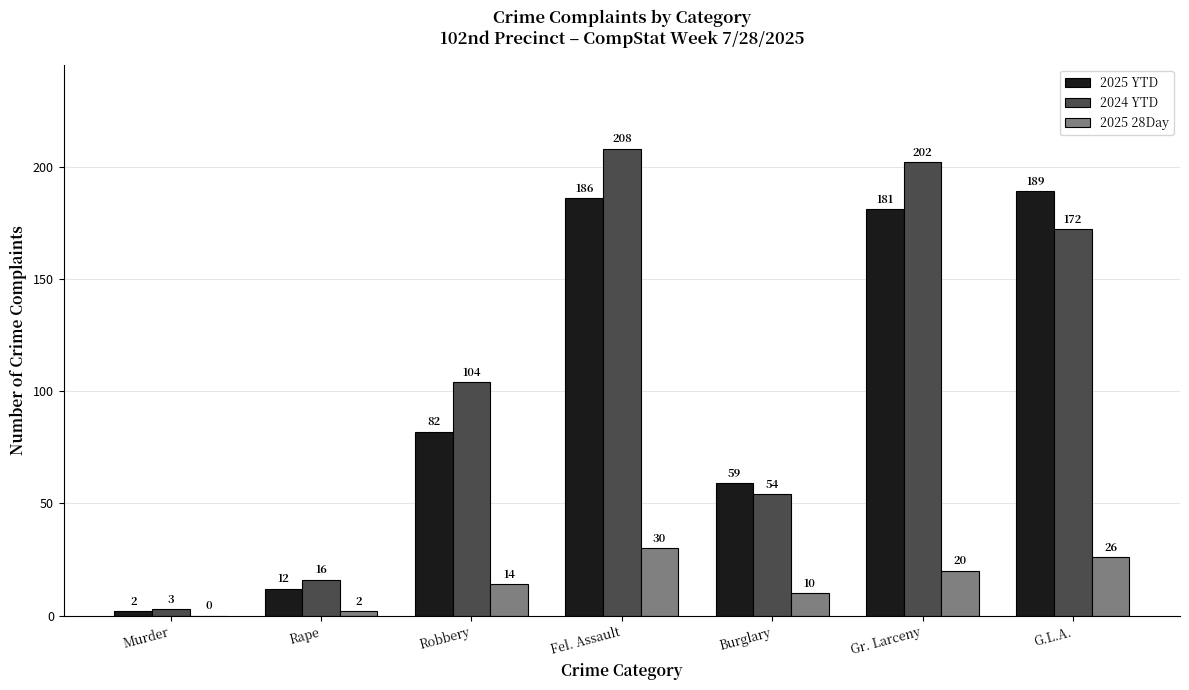

Read the 2025 28Day value at Gr. Larceny.

20